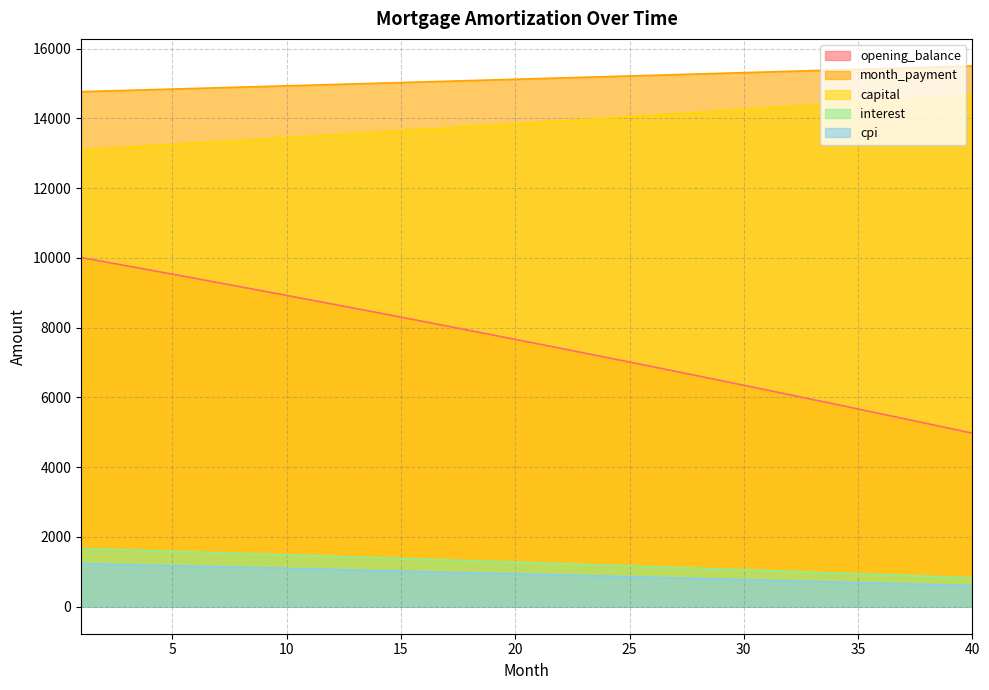

What is the average value of the opening_balance series?

7563.5